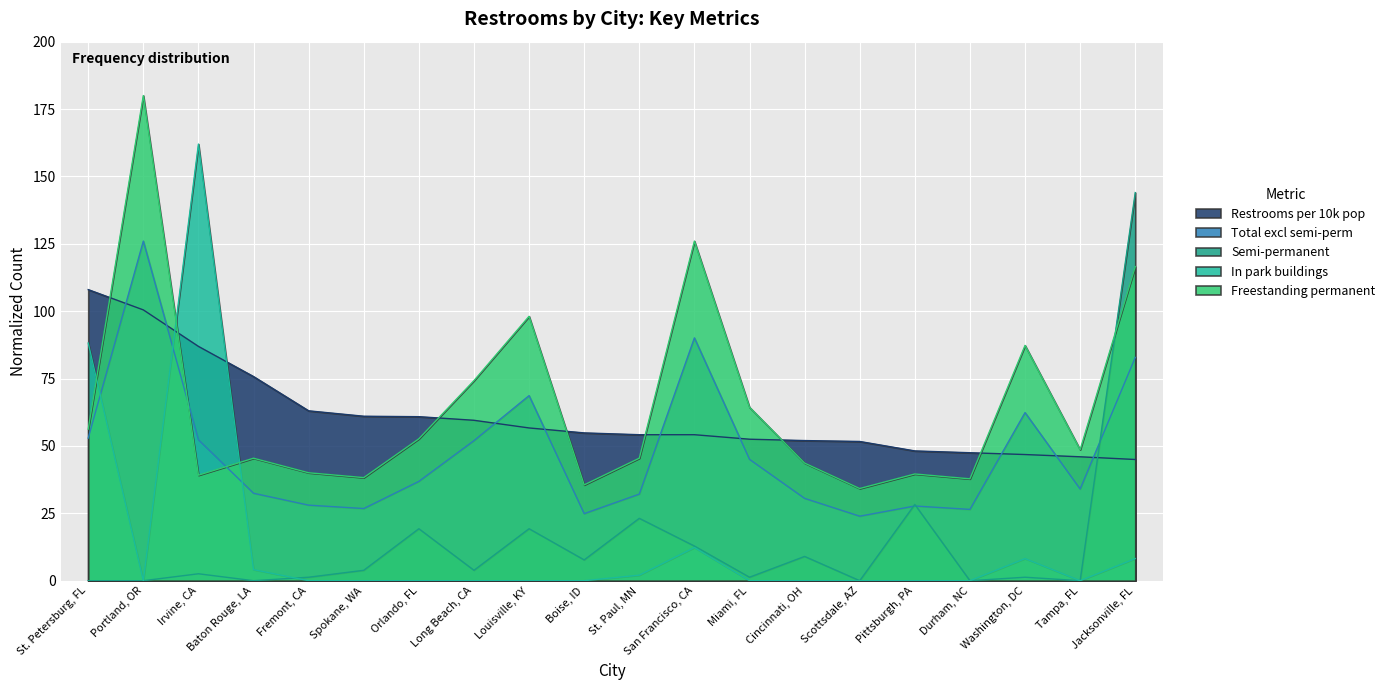

How many lines are shown in the chart?

5